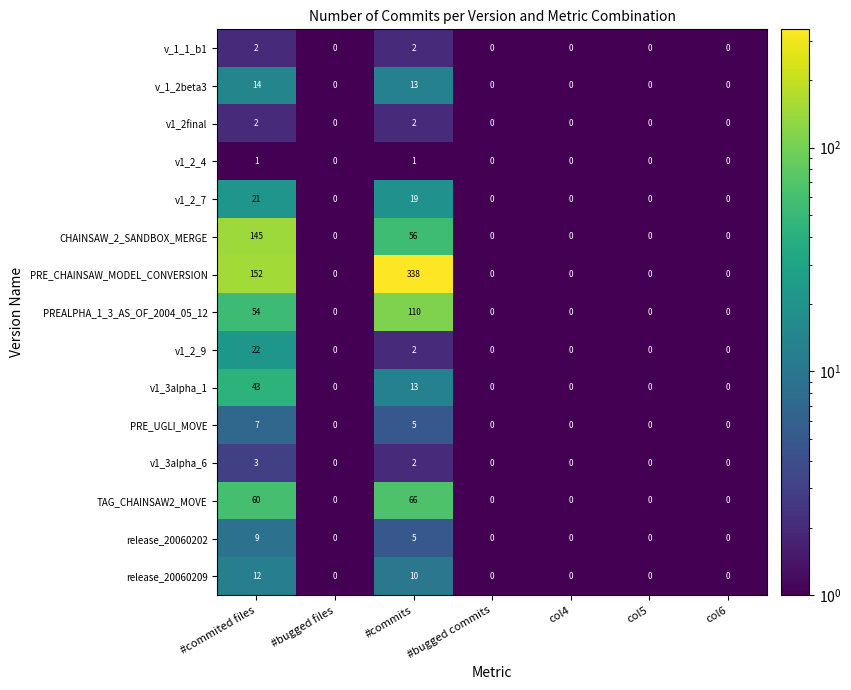

How many v_1_1_b1 values are between 0 and 2?

7